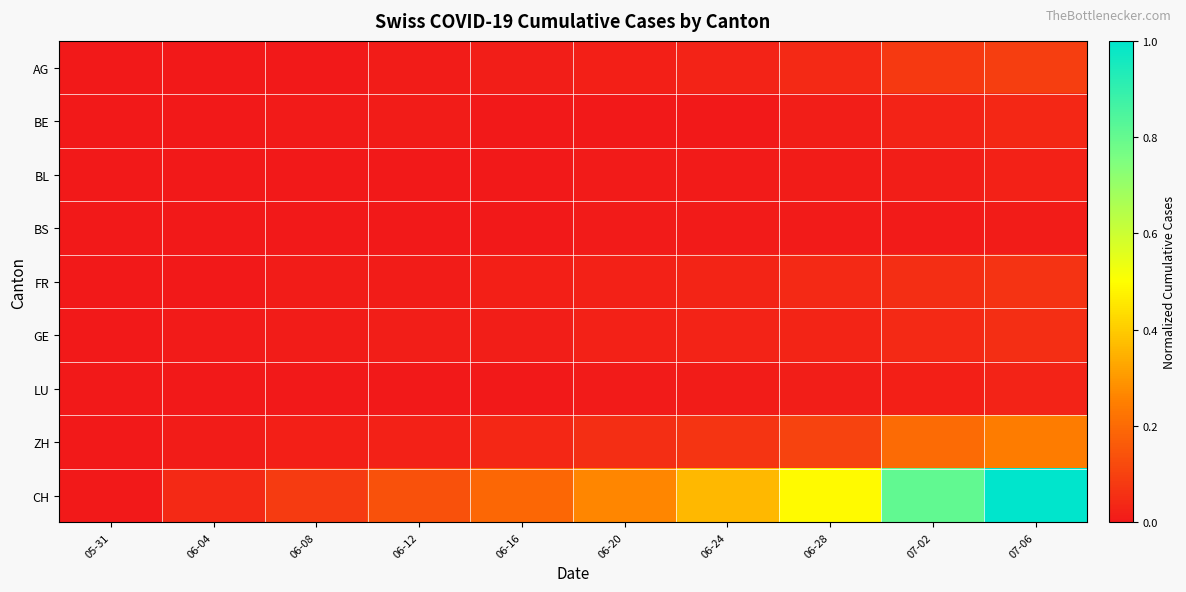

What is the total value across all series at 06-04?

0.1